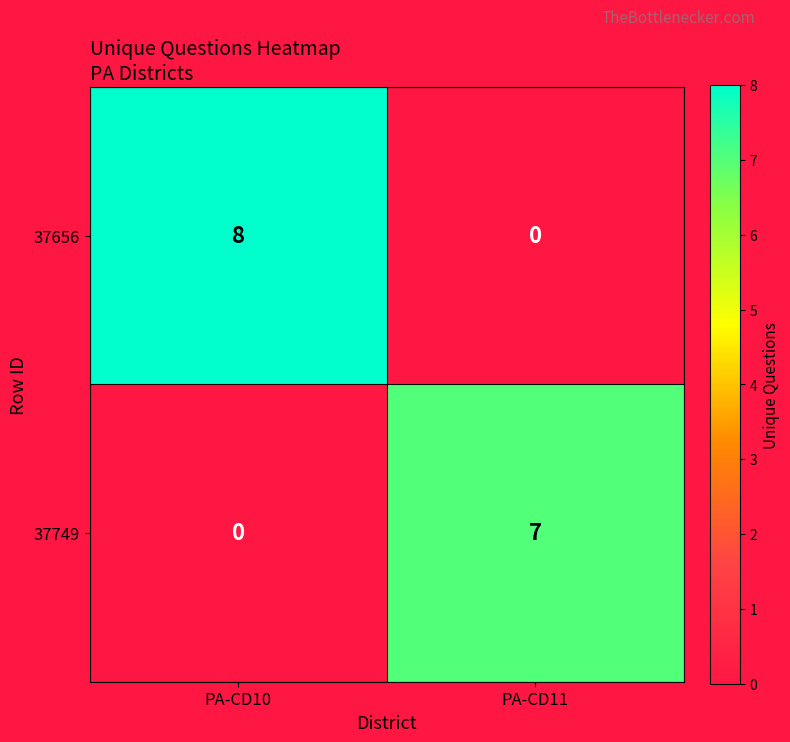

What is the average value of the 37656 series?

4